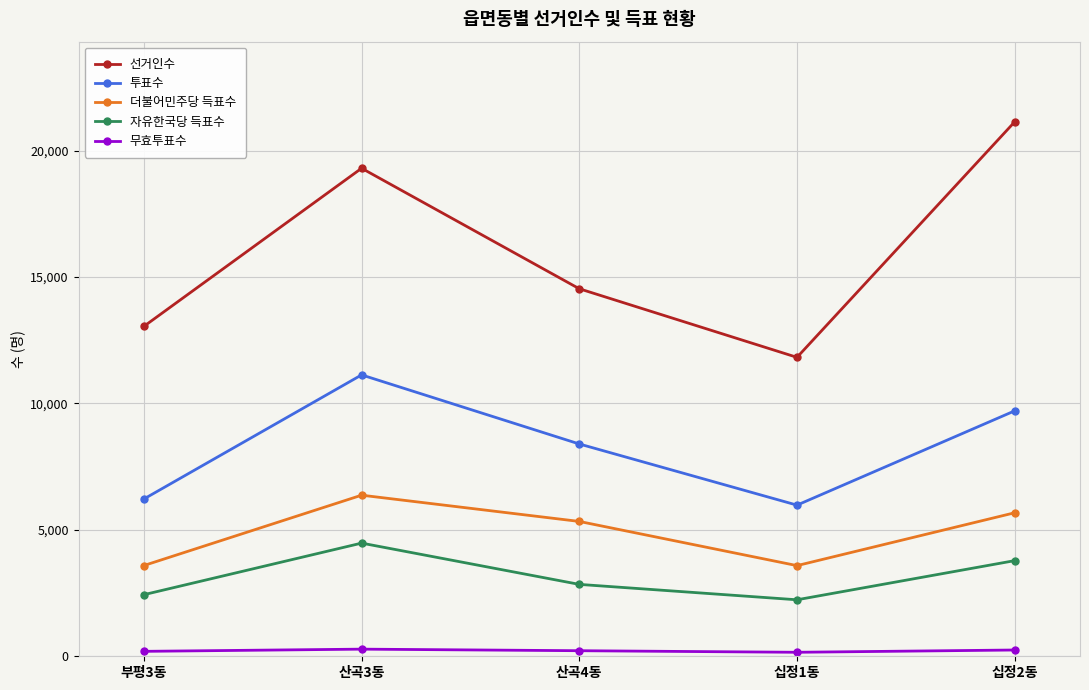

Which series has the widest spread of values?

선거인수